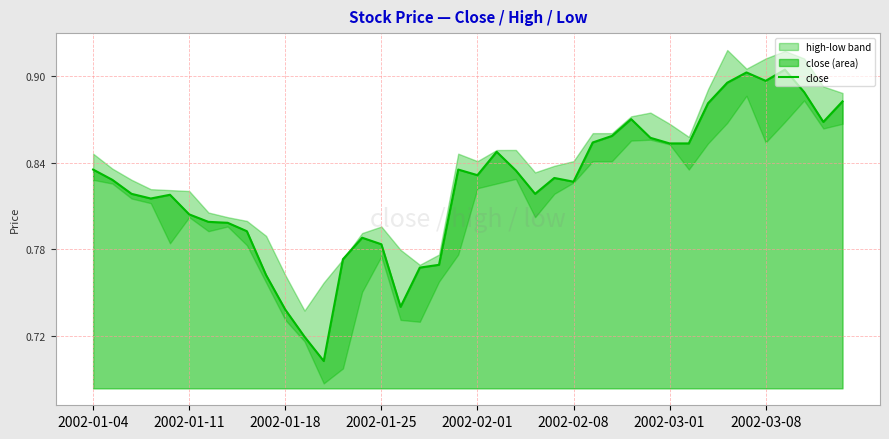

At which category does the chart reach its minimum across all series?

12